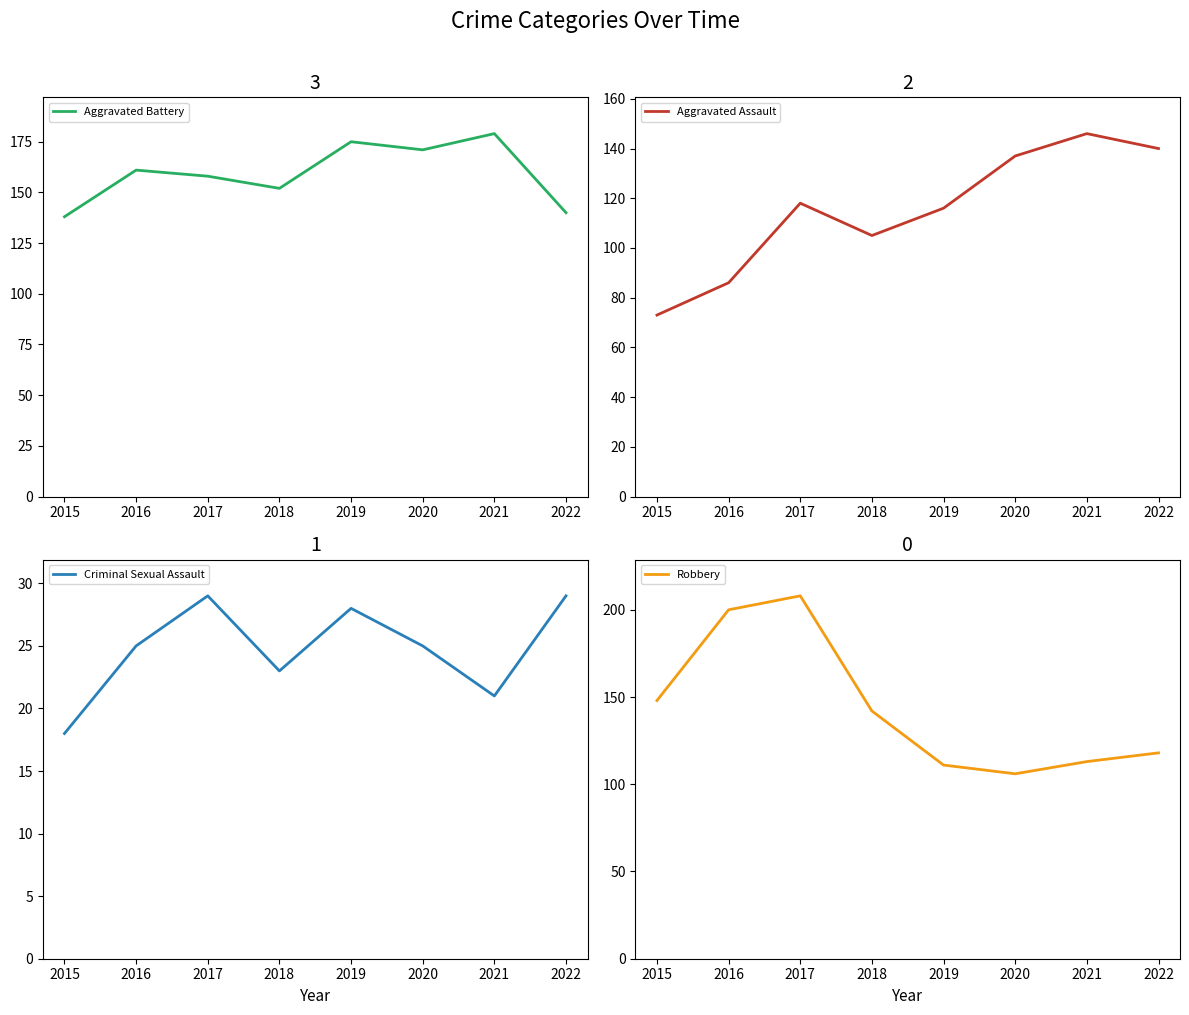

What is the value of the Aggravated Battery point at the 6th from the left?

171